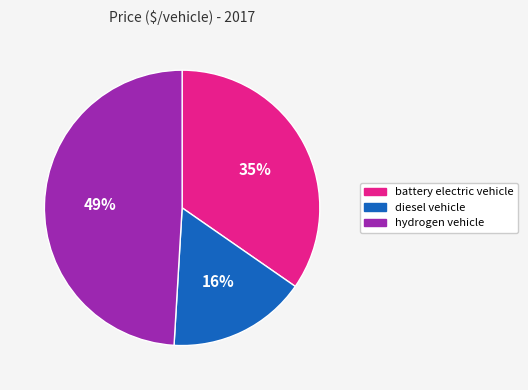

Is the sum of hydrogen vehicle and diesel vehicle greater than half?

Yes